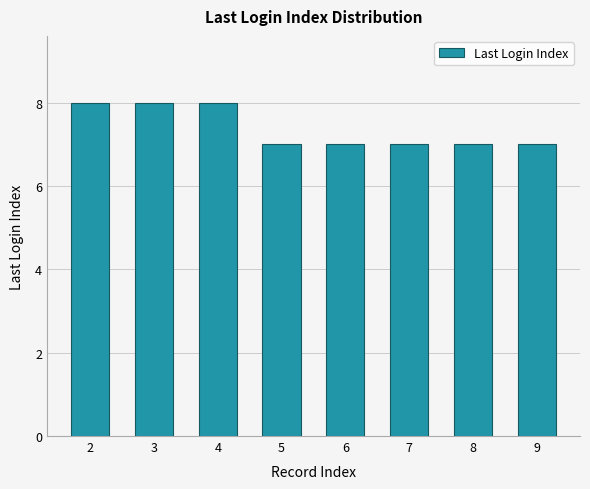

What is the value of the 2nd bar from the left?

8